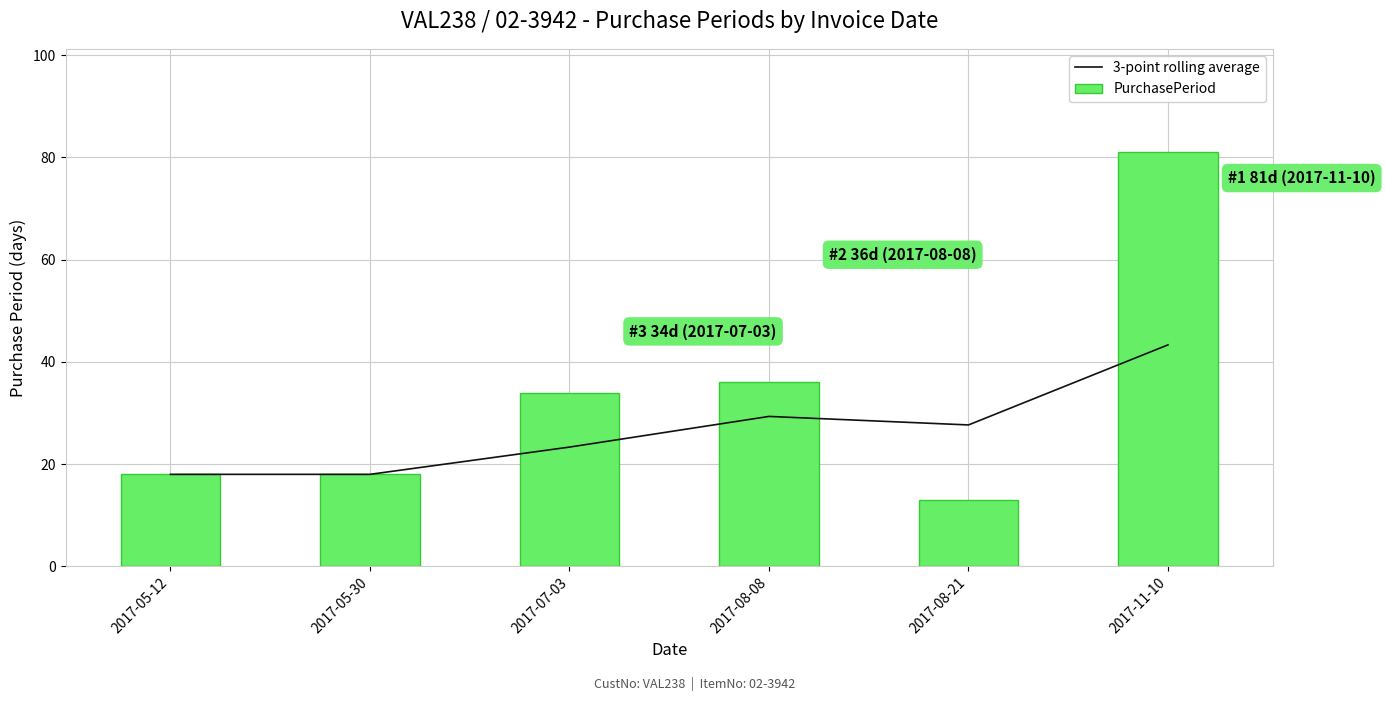

What is the label of the 5th bar from the right?

2017-05-30